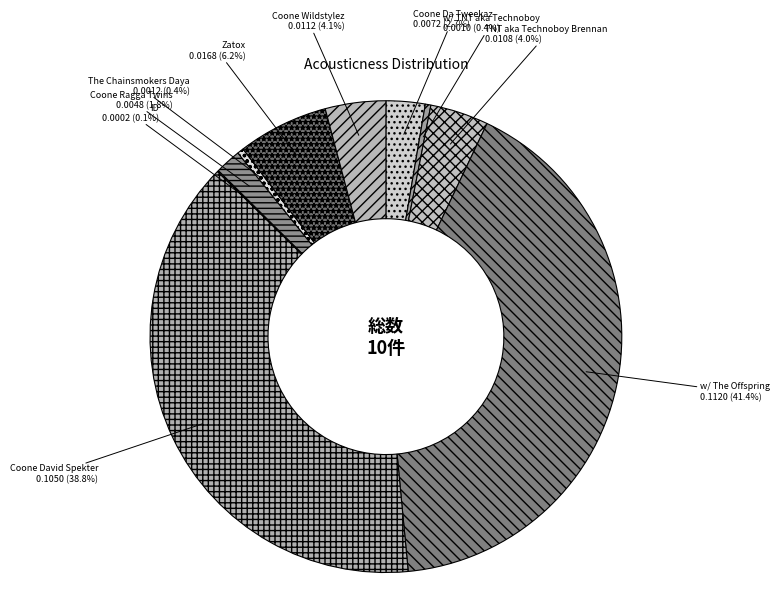

What is the largest slice in the pie chart?

w/ The Offspring